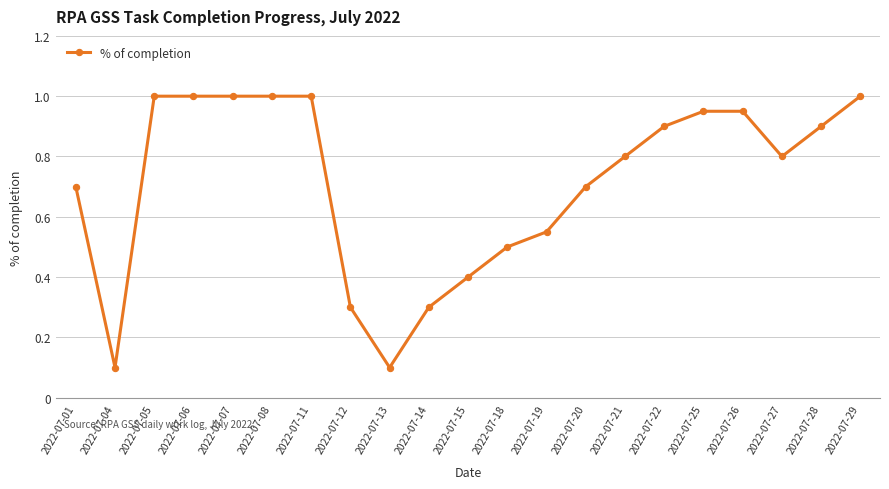

The chart shows a value of 0.3 at 2022-07-27. True or false?

False